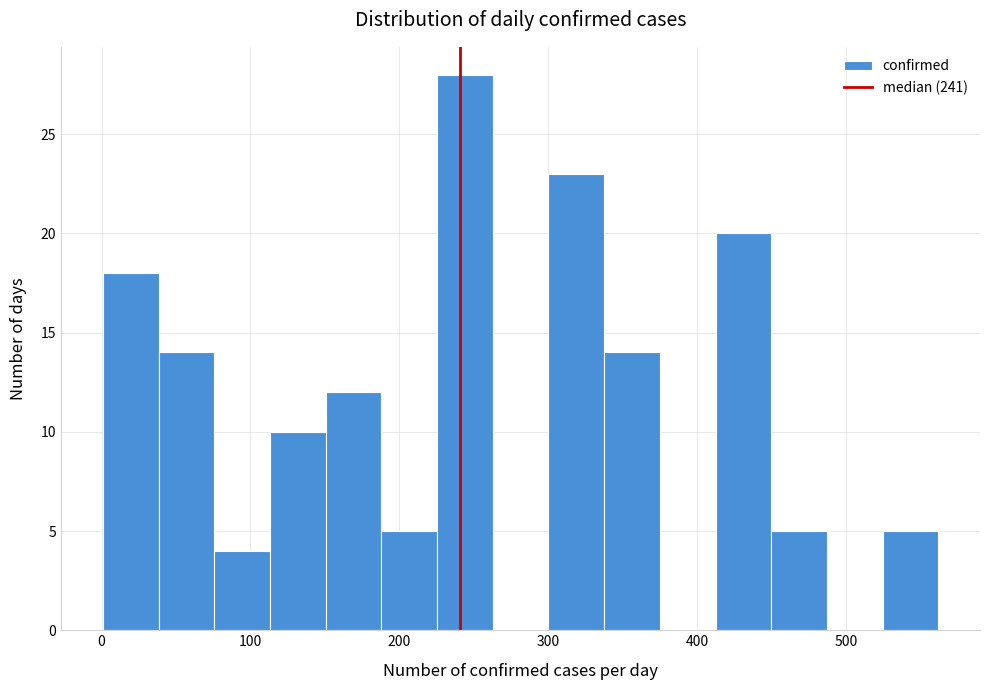

Around what value on the x-axis is the tallest bar? Give the approximate position of its centre, as read against the axis.

240